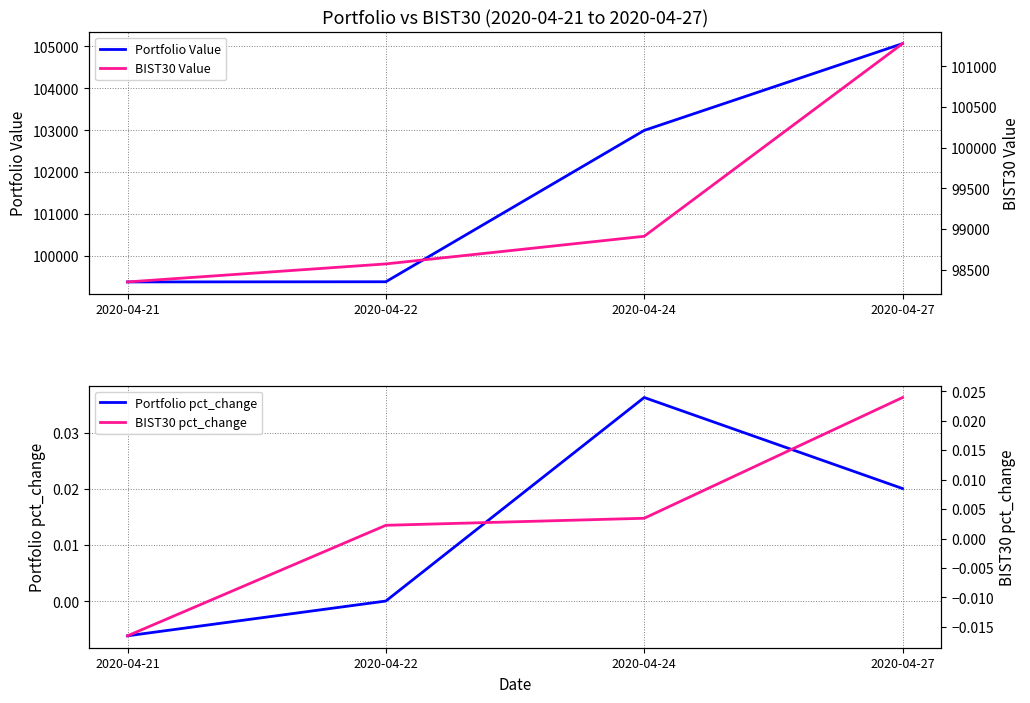

What is the sum of the Portfolio Value values at 2020-04-27 and 2020-04-22?

204451.3